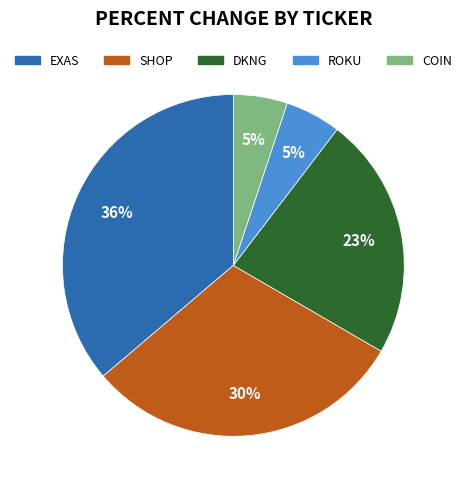

What is the largest slice in the pie chart?

EXAS